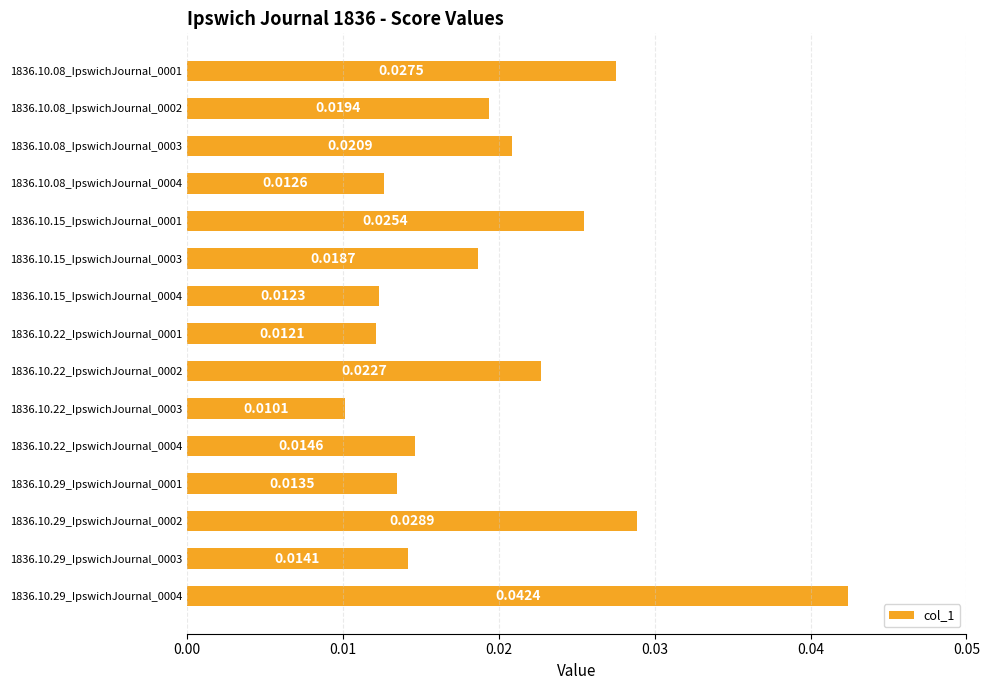

Which has a higher value, 1836.10.15_IpswichJournal_0003 or 1836.10.22_IpswichJournal_0004?

1836.10.15_IpswichJournal_0003